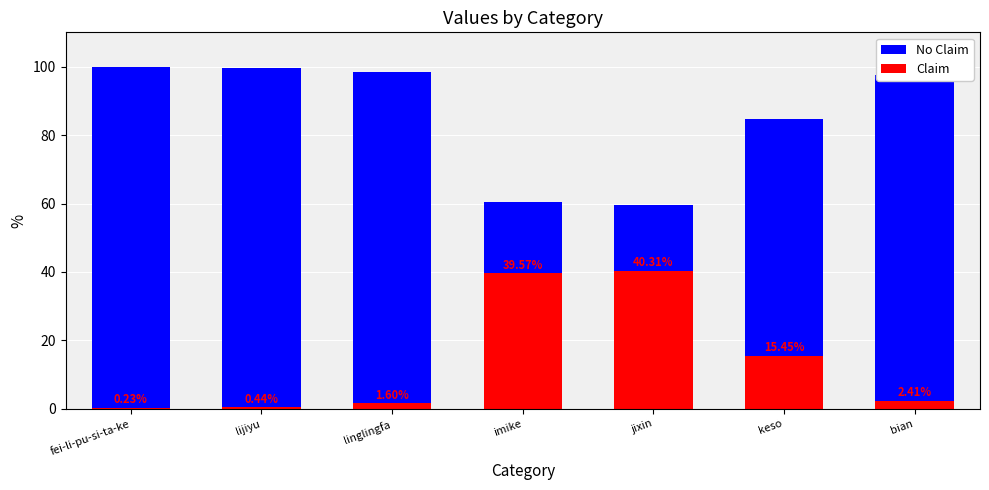

What is the sum of the Claim values at bian and lijiyu?

2.8